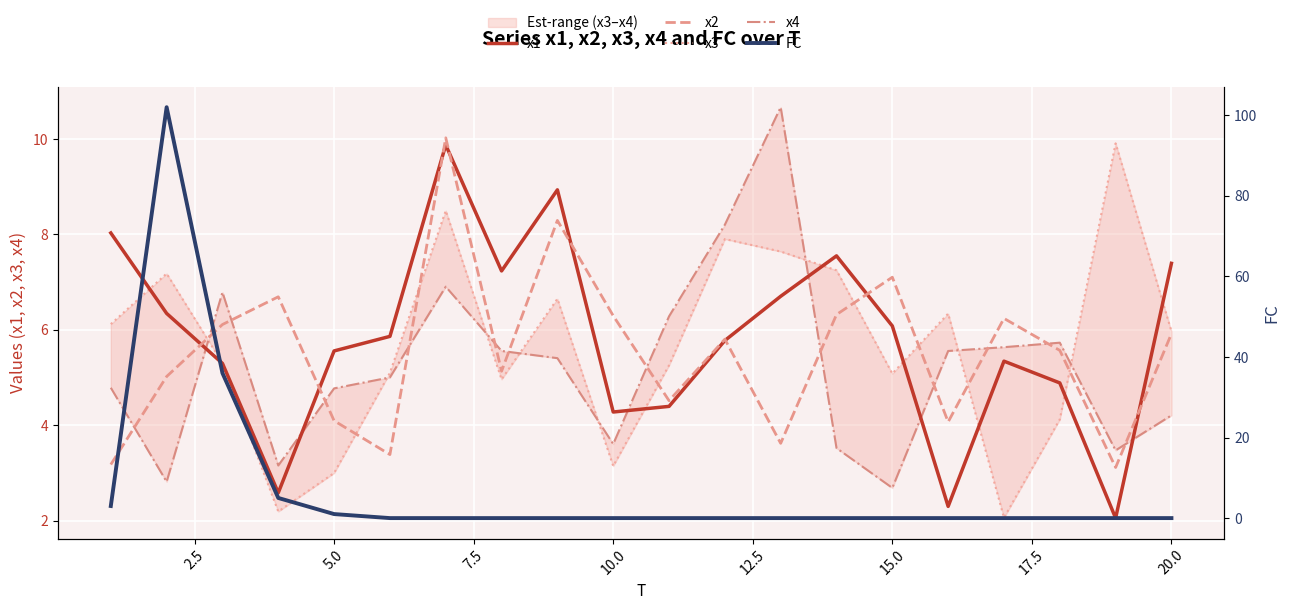

After their last crossing, which series has the higher values: x4 or x1?

x1